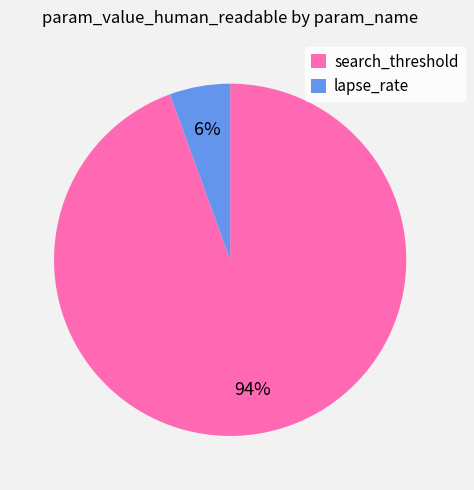

Which category has the smallest portion of the pie?

lapse_rate